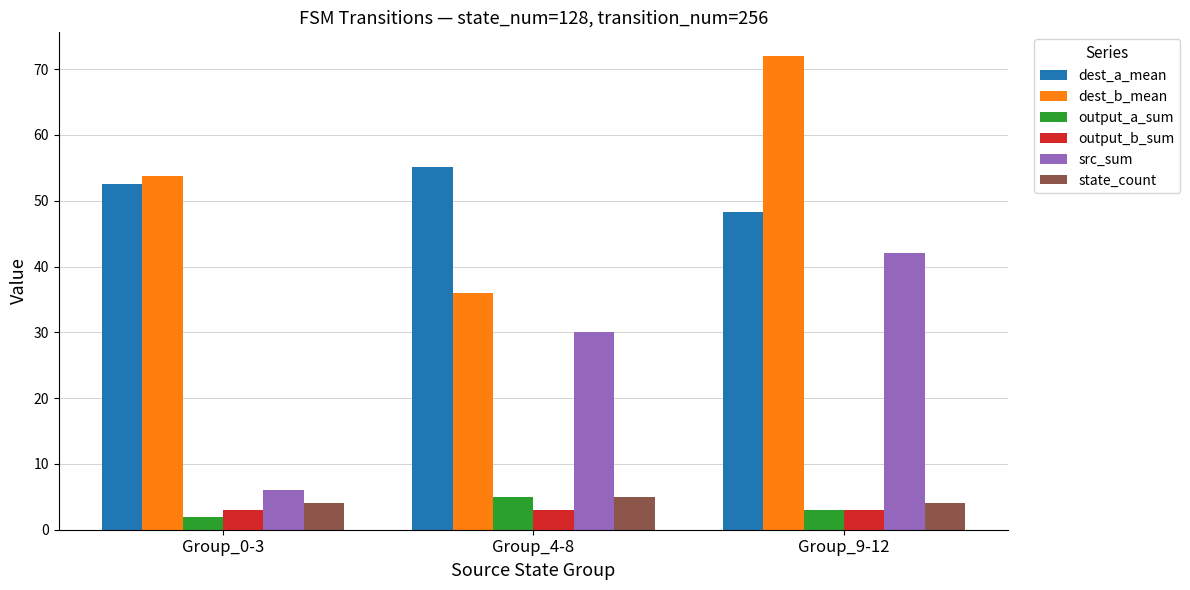

What is the spread (max minus min) of values at Group_4-8?

52.2